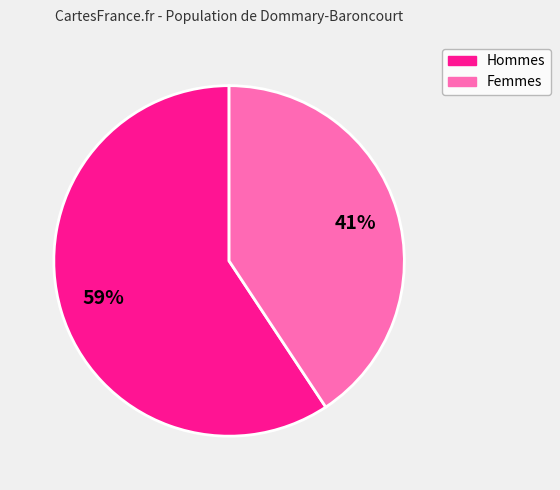

Does any single category account for the majority?

Yes